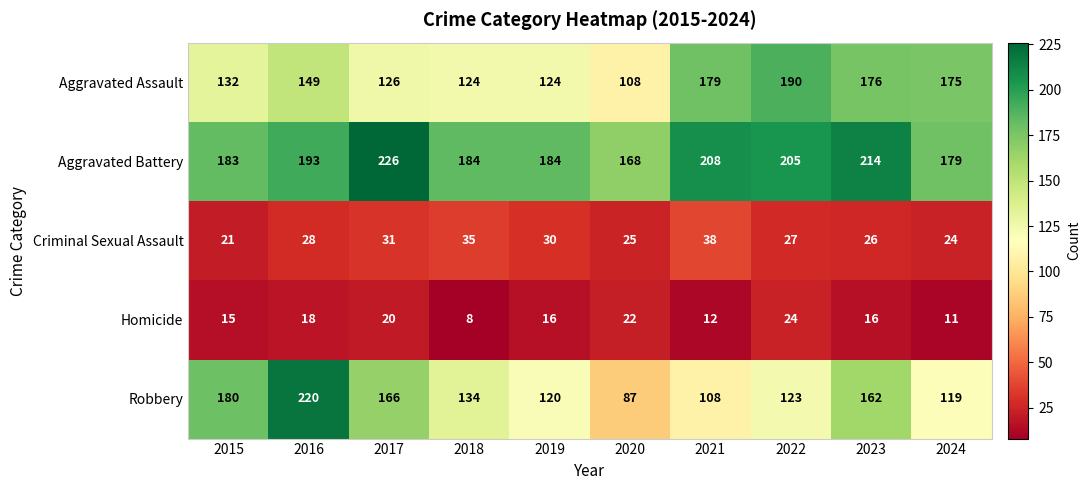

True or false: Aggravated Assault has a value of 243 at 2016.

False